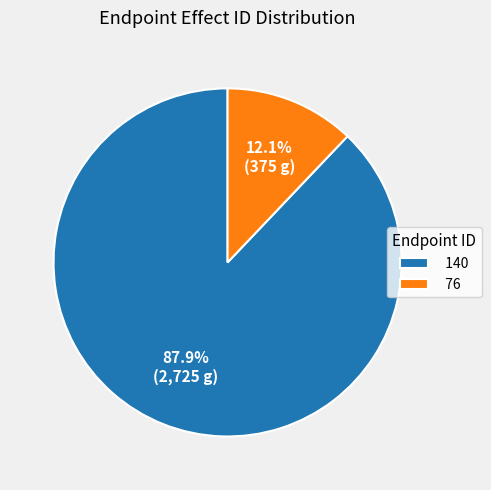

To the nearest percent, what portion does 76 represent?

12%